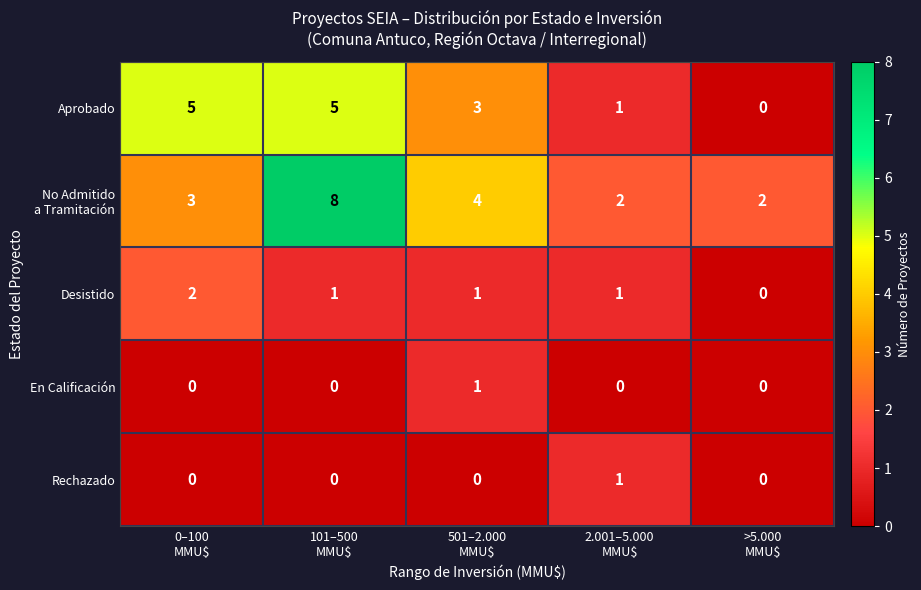

What is the average value of the Aprobado series?

3